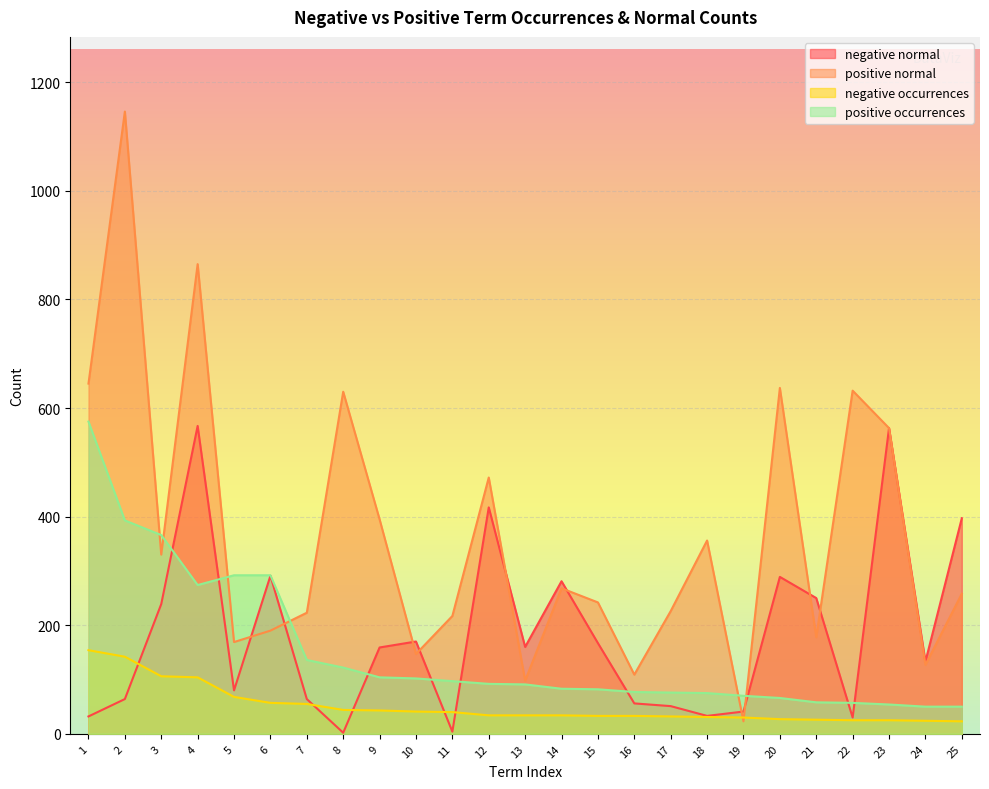

What is the value of the positive normal point at the 7th from the left?

223